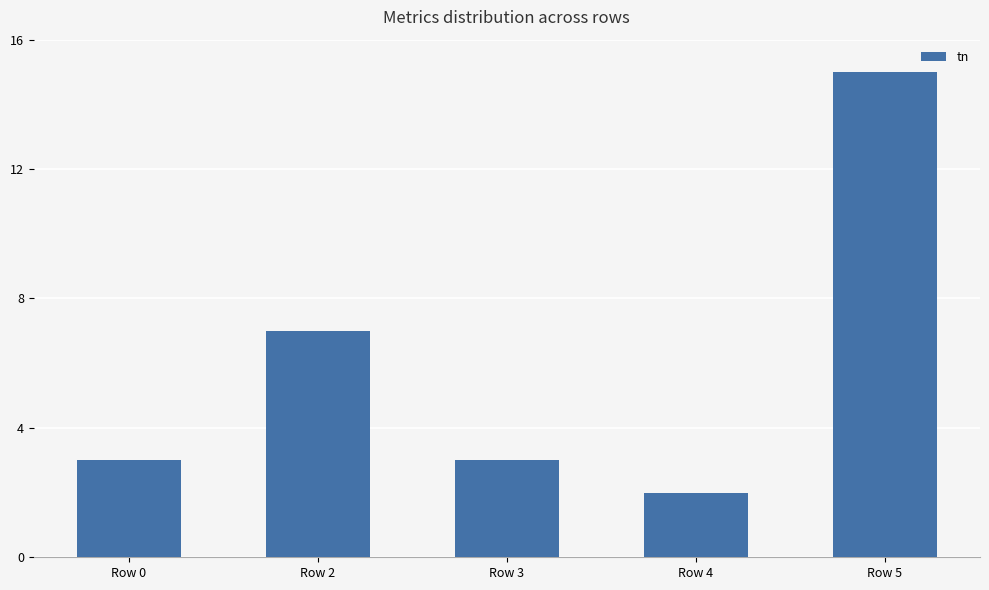

What is the sum of the values at Row 2 and Row 5?

22